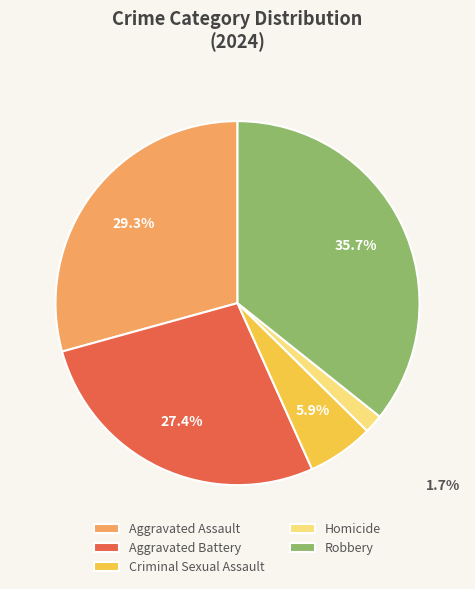

To the nearest percent, what is the difference between the Robbery and Aggravated Battery slice percentages?

8%